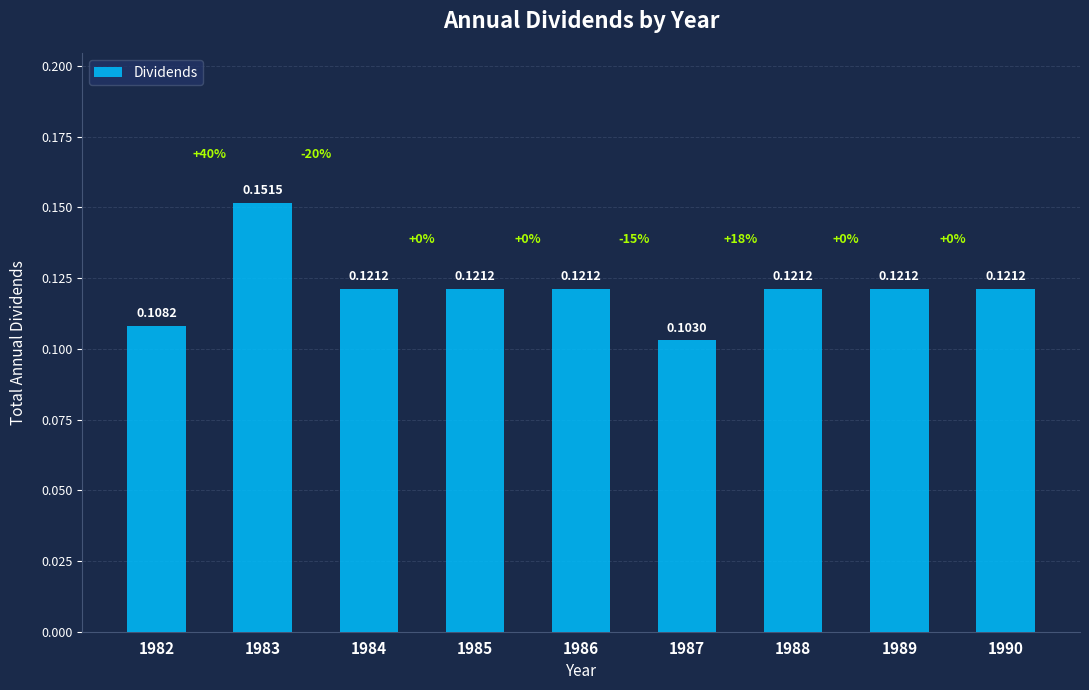

Between 1989 and 1983, which is larger?

1983